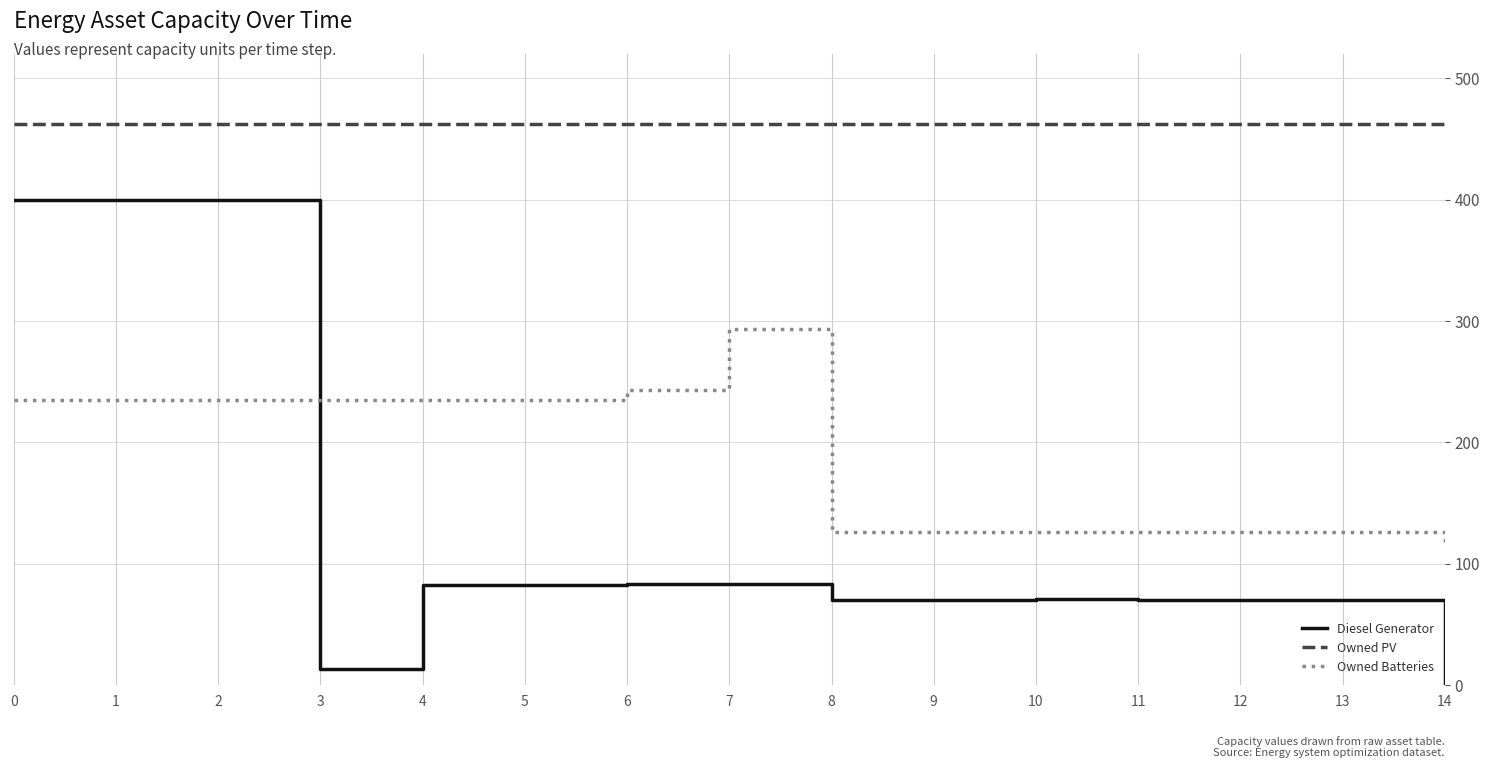

Rank the series by their average value, from lowest to highest.

Diesel Generator, Owned Batteries, Owned PV